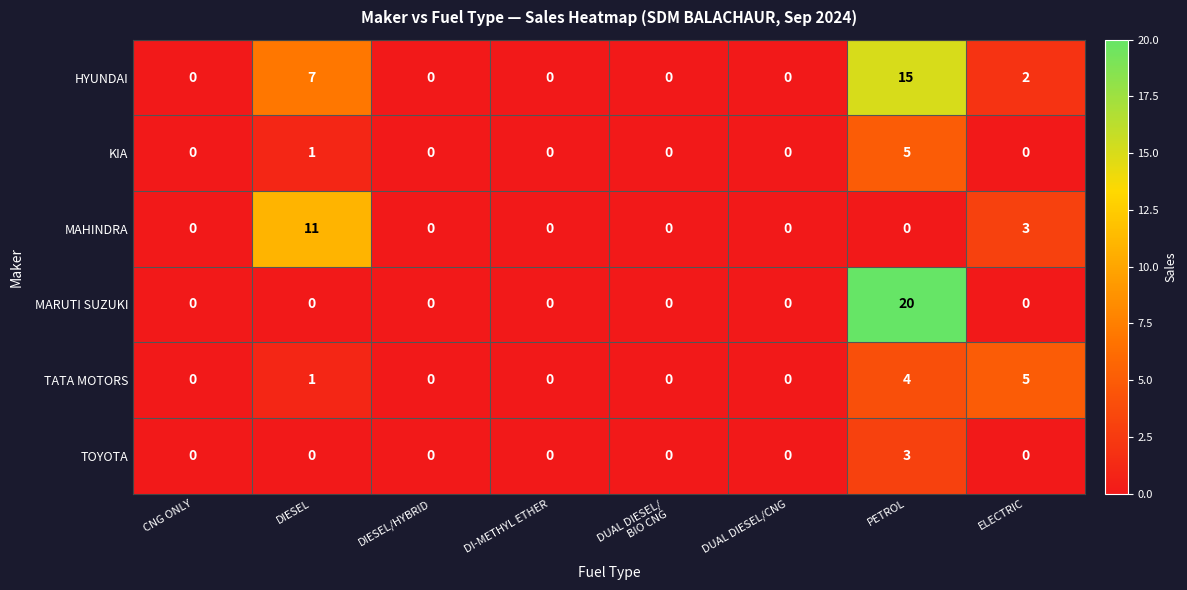

Which series has the largest total across all categories?

HYUNDAI